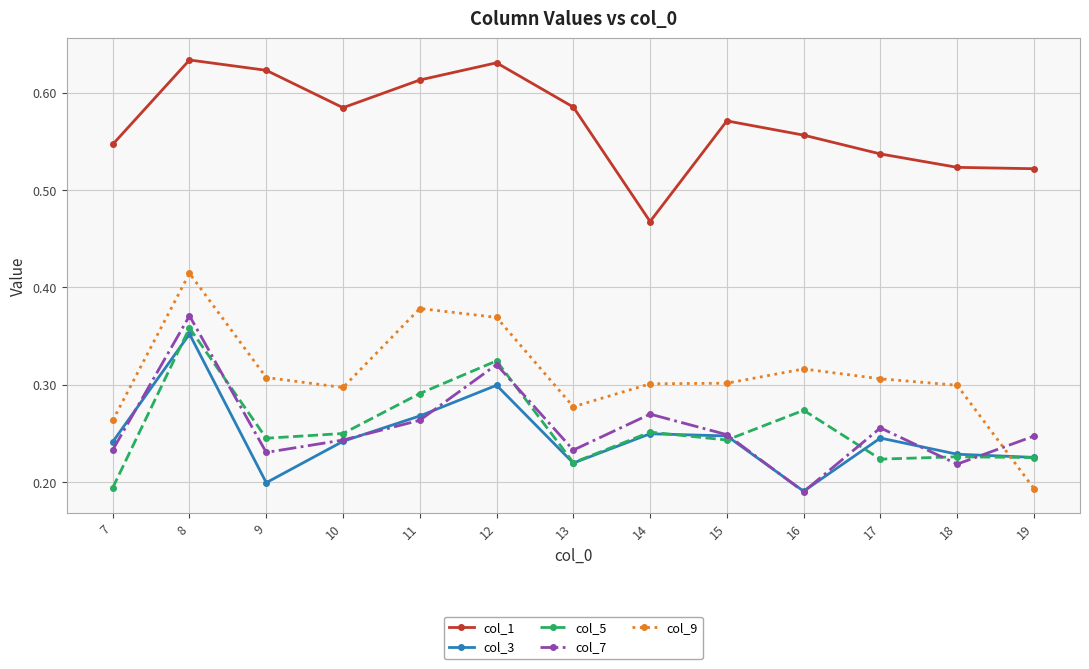

Which series has the largest total across all categories?

col_1